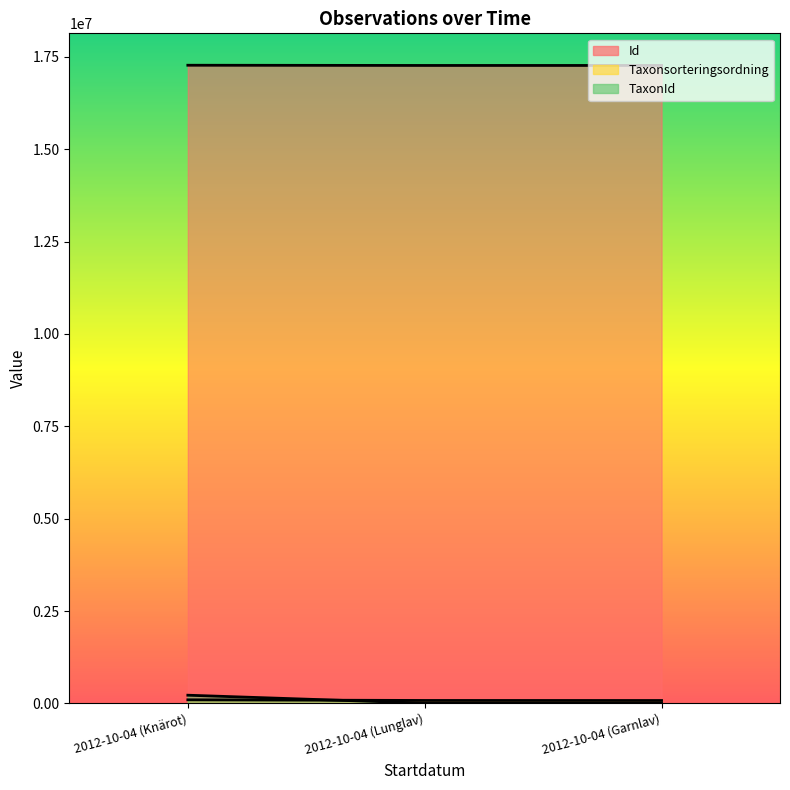

List the series in order of their peak value, lowest first.

Taxonsorteringsordning, TaxonId, Id